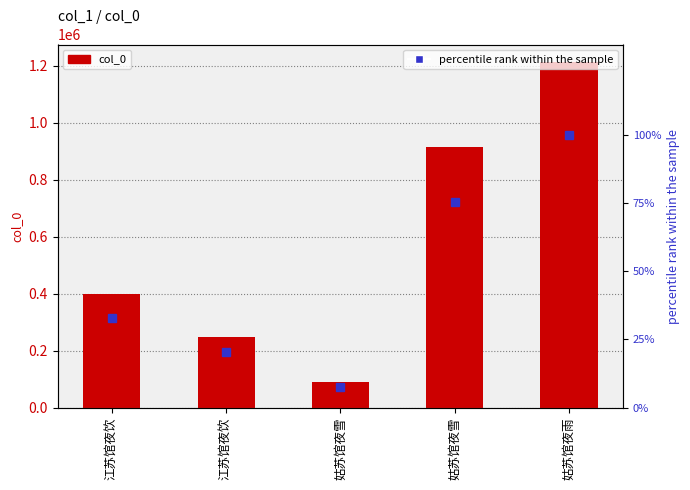

Which series has the largest range (max minus min)?

col_0